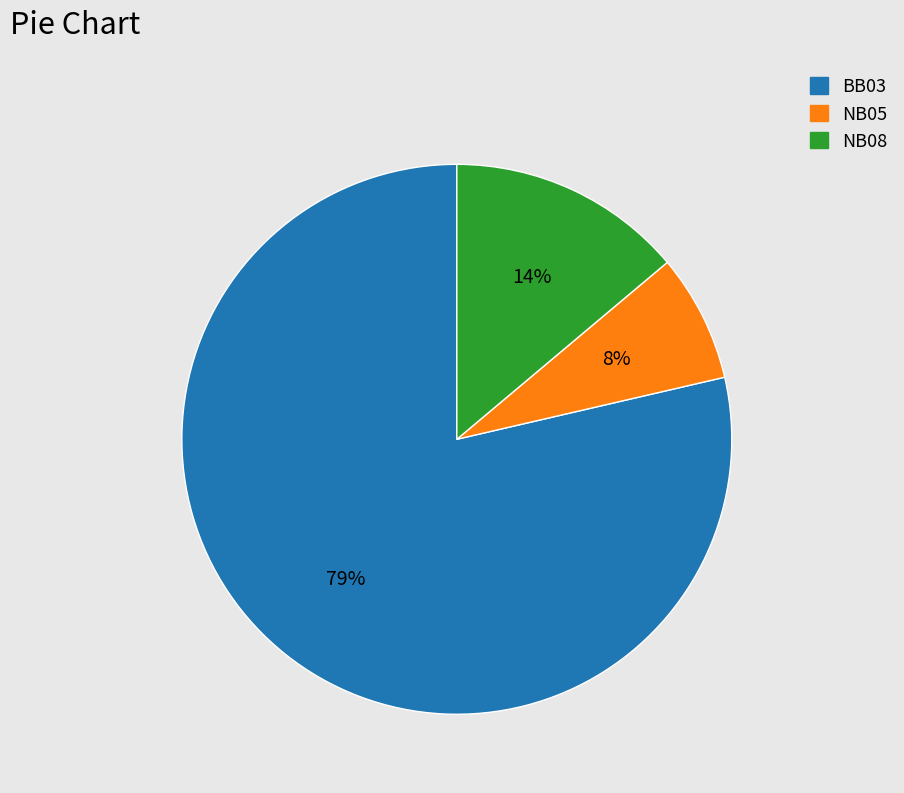

Which category accounts for the majority?

BB03